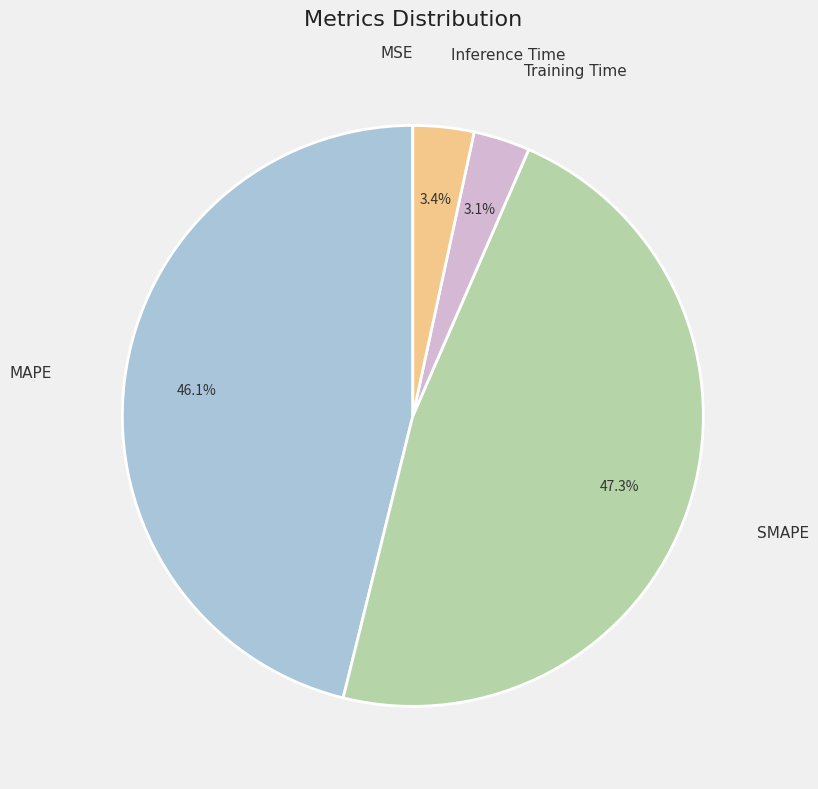

Does any single category account for the majority?

No